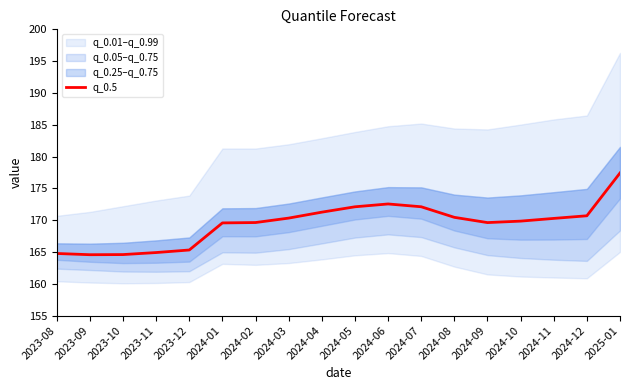

How many points are higher than both their immediate neighbors (excluding endpoints)?

1